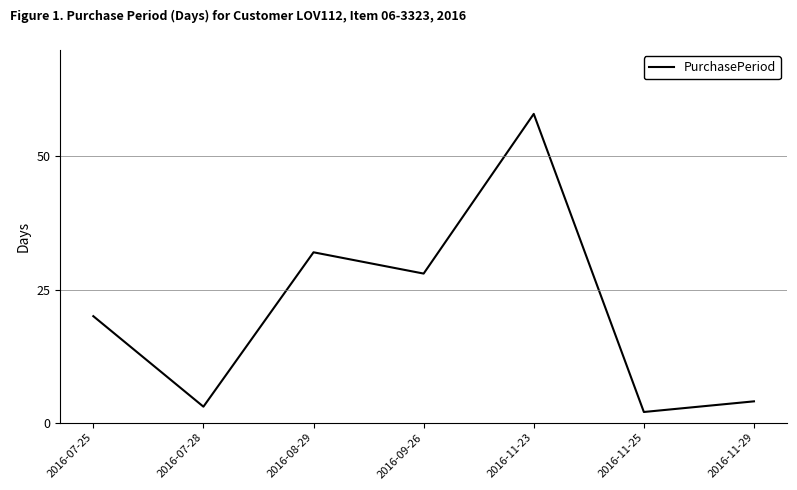

What is the difference between the second highest and minimum values?

30